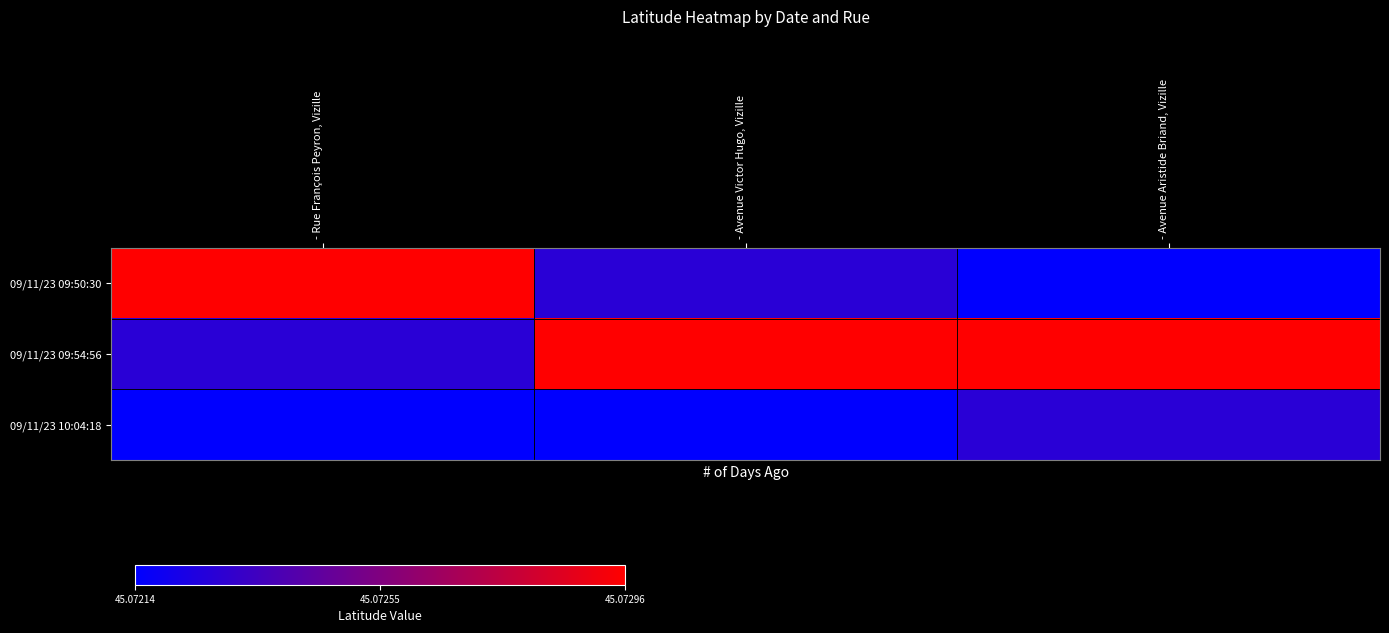

At how many categories does at least one series exceed 45?

3